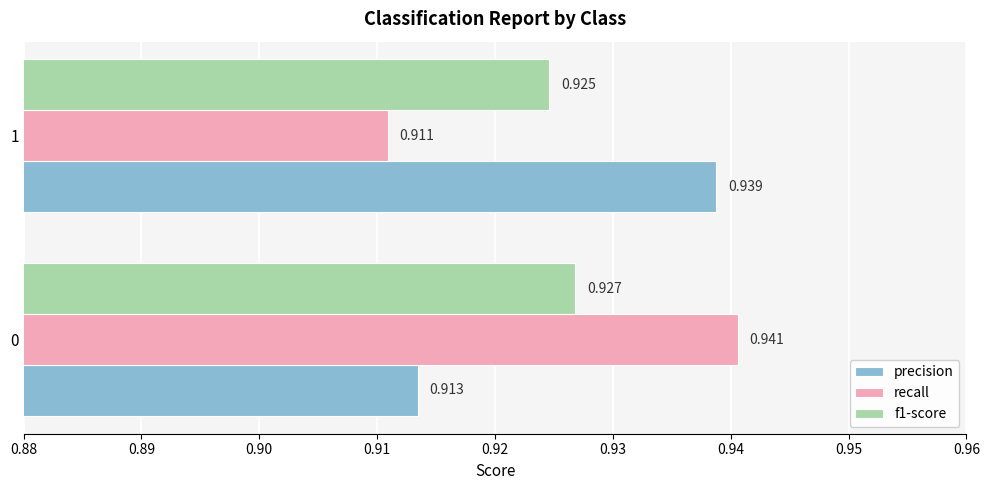

At how many categories does at least one series exceed 0?

2